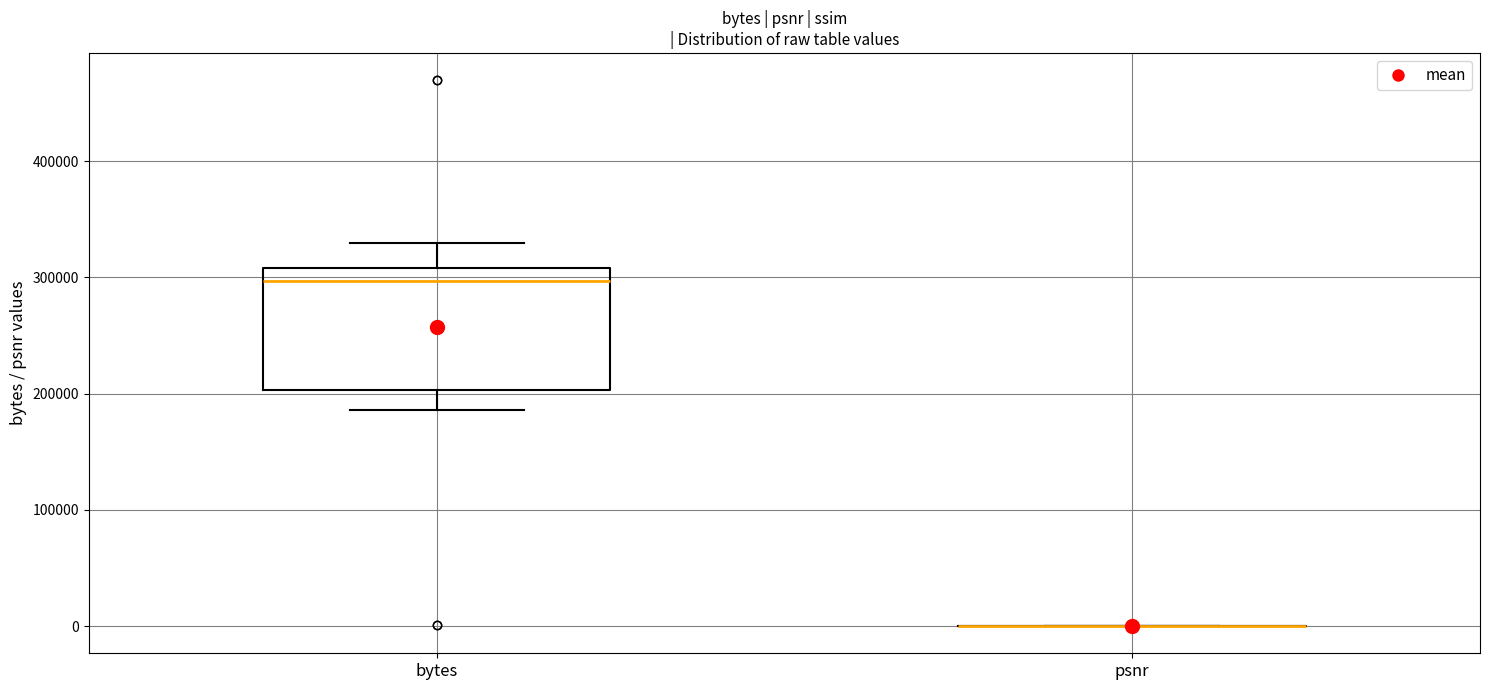

Reading left to right, read every box against the y-axis: the position of its median line, the range the box covers, and the ends of its whiskers. The values are not printed on the chart, so give them approximately, as read against the axis.

bytes: median 300000, box 200000 to 310000, whiskers 190000 to 330000
psnr: box collapsed to a line at 0, whiskers 0 to 0